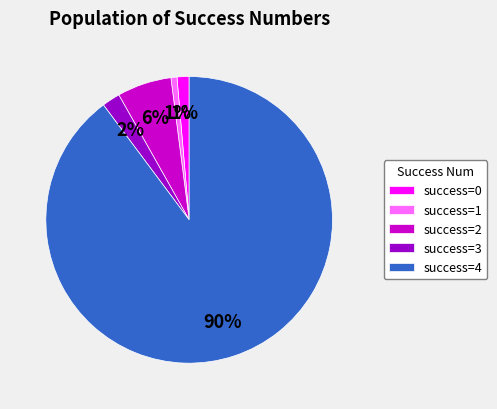

Which category has the biggest portion of the pie?

success=4